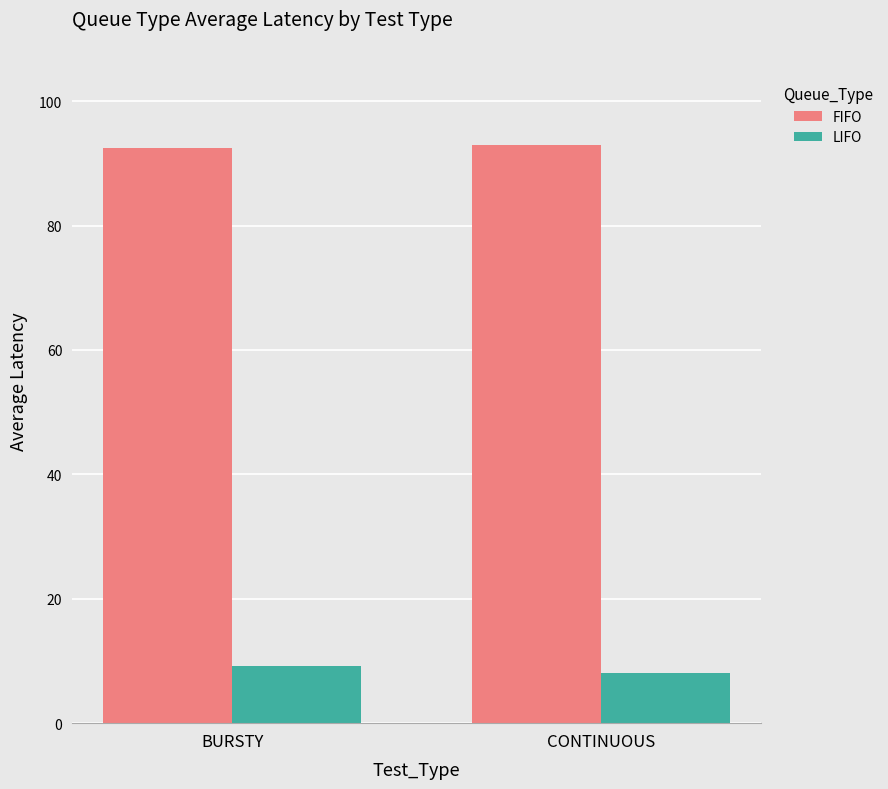

What position from the right is CONTINUOUS?

1